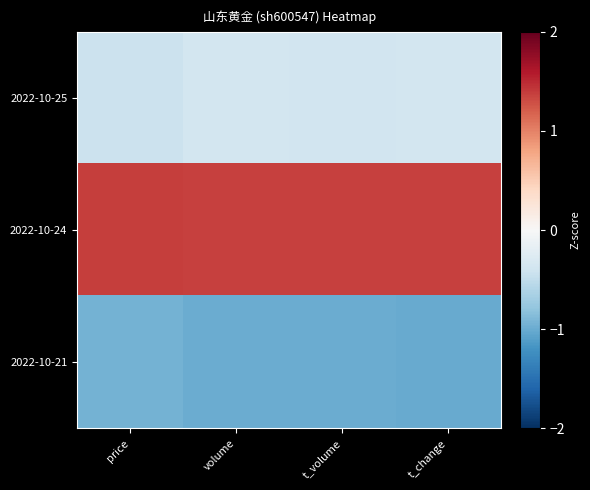

Reading left to right, transcribe all the data shown in this chart.

2022-10-25: price=-0.4	volume=-0.4	t_volume=-0.4	t_change=-0.4
2022-10-24: price=1.4	volume=1.4	t_volume=1.4	t_change=1.4
2022-10-21: price=-0.9	volume=-1.0	t_volume=-1.0	t_change=-1.0